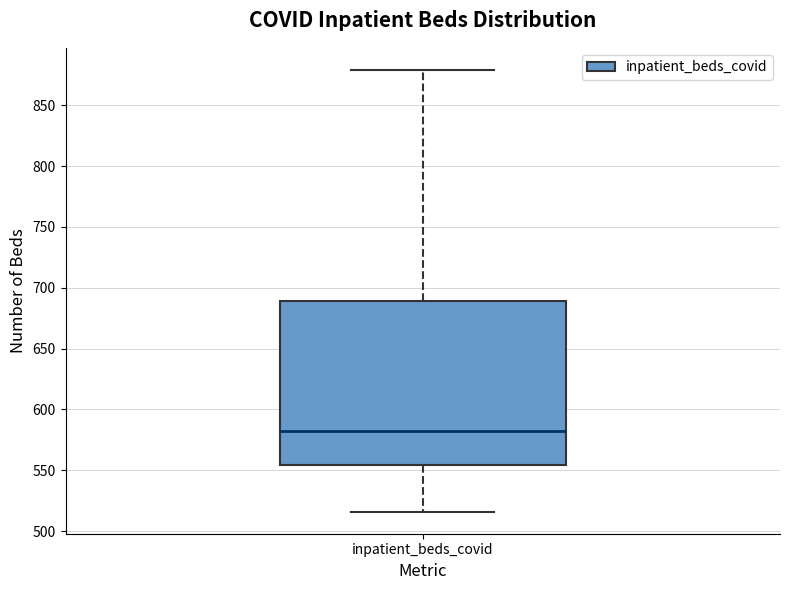

Read this box plot against the y-axis: the position of the median line, the range covered by the box, and the ends of both whiskers. The values are not printed on the chart, so give them approximately, as read against the axis.

median 585, box 555 to 690, whiskers 515 to 880